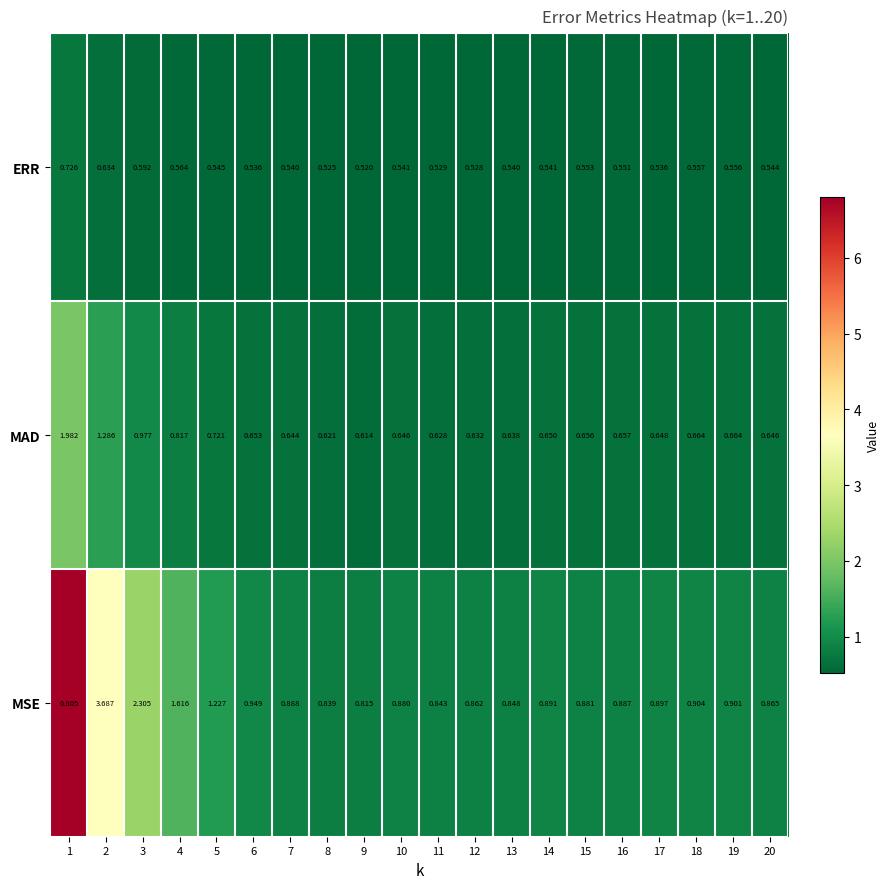

At how many categories does at least one series exceed 1?

5